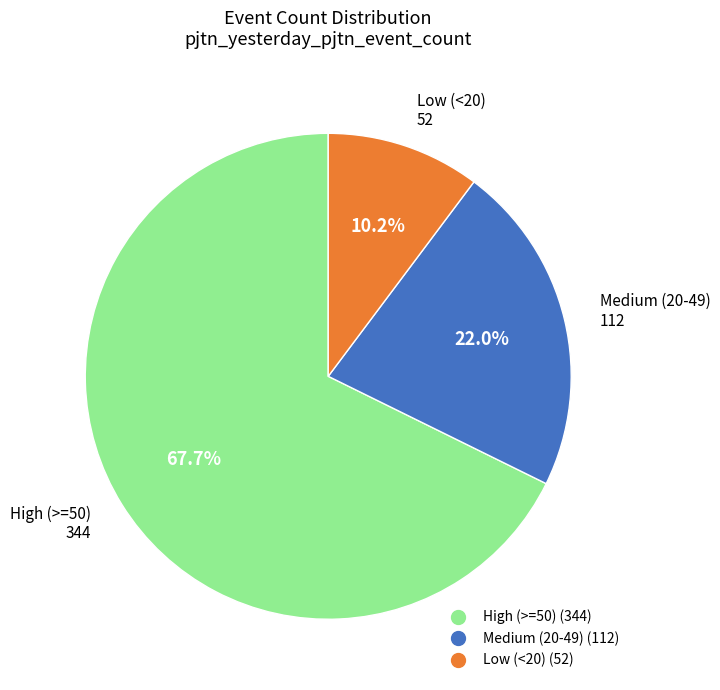

Does any single category account for the majority?

Yes